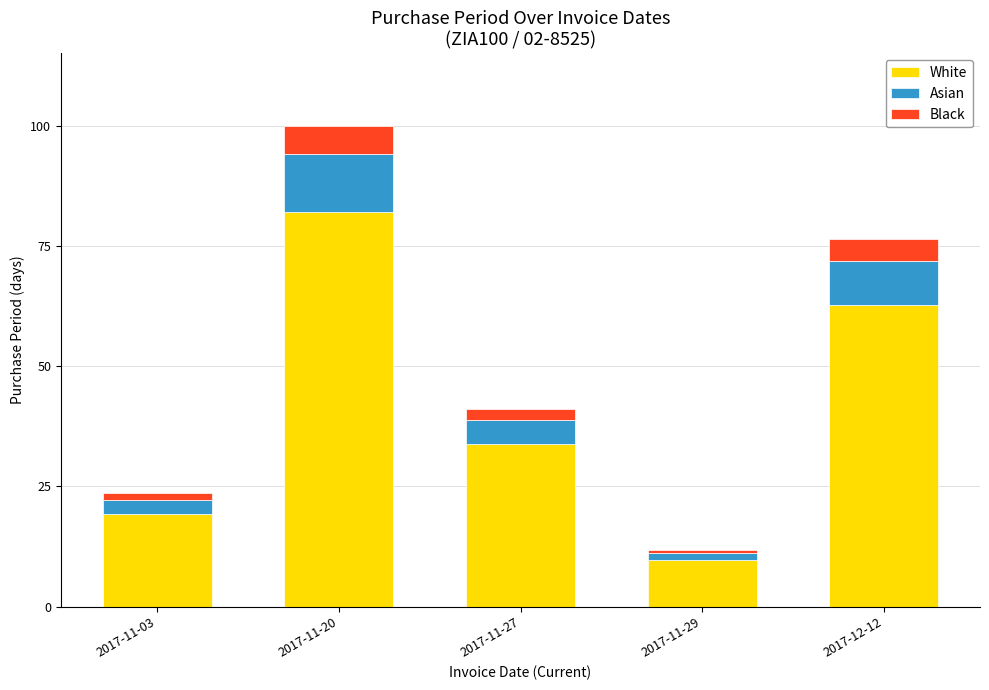

At which category is the sum across all series the highest?

2017-11-20